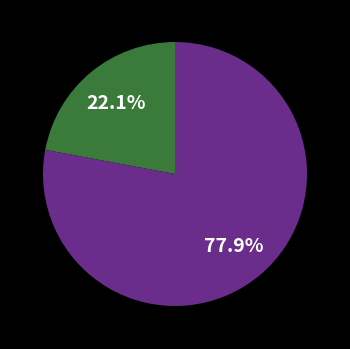

Is there a majority slice in this chart?

Yes